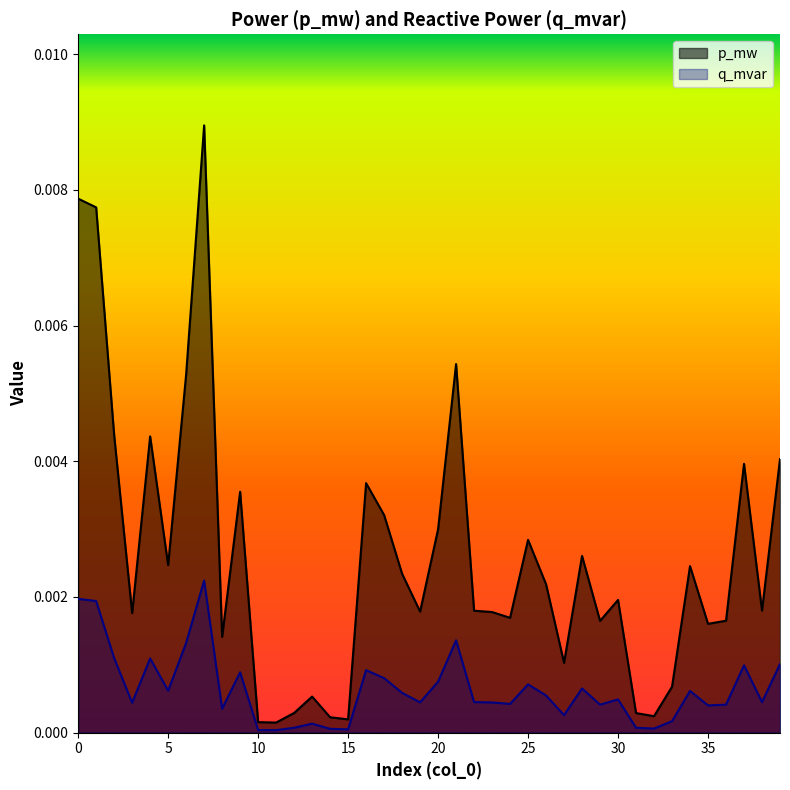

Where is the first local maximum for q_mvar?

4